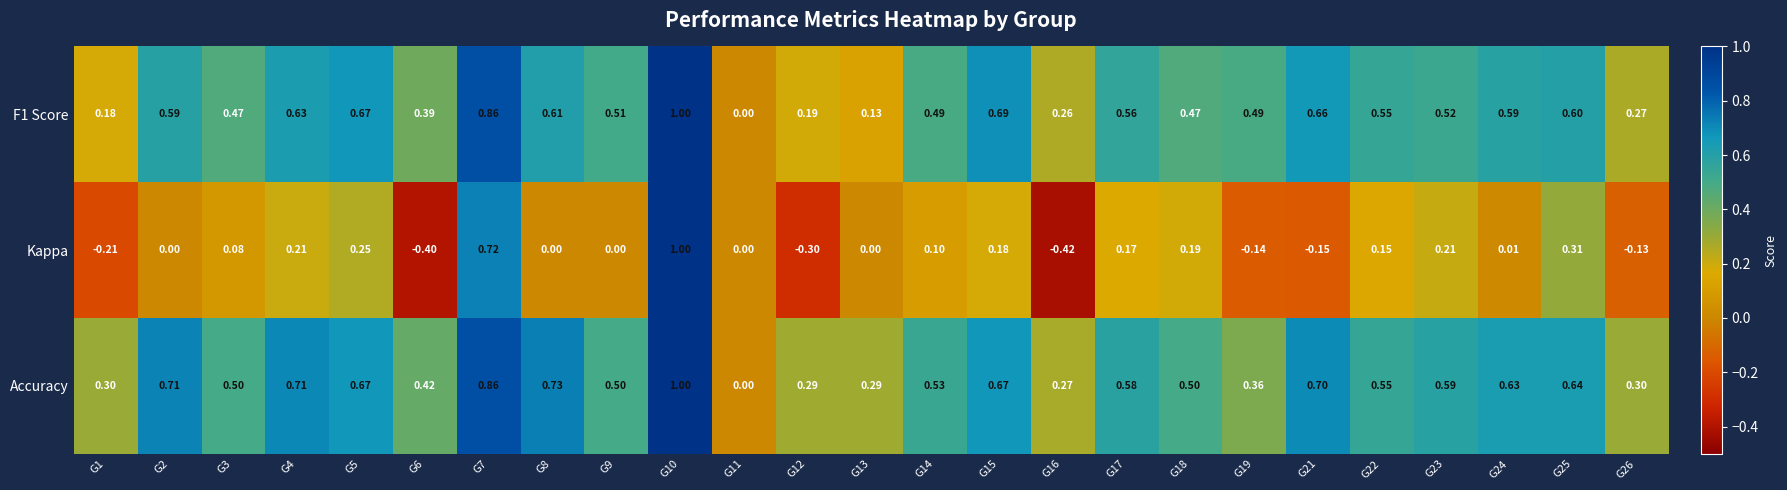

Which series has the largest range (max minus min)?

Kappa